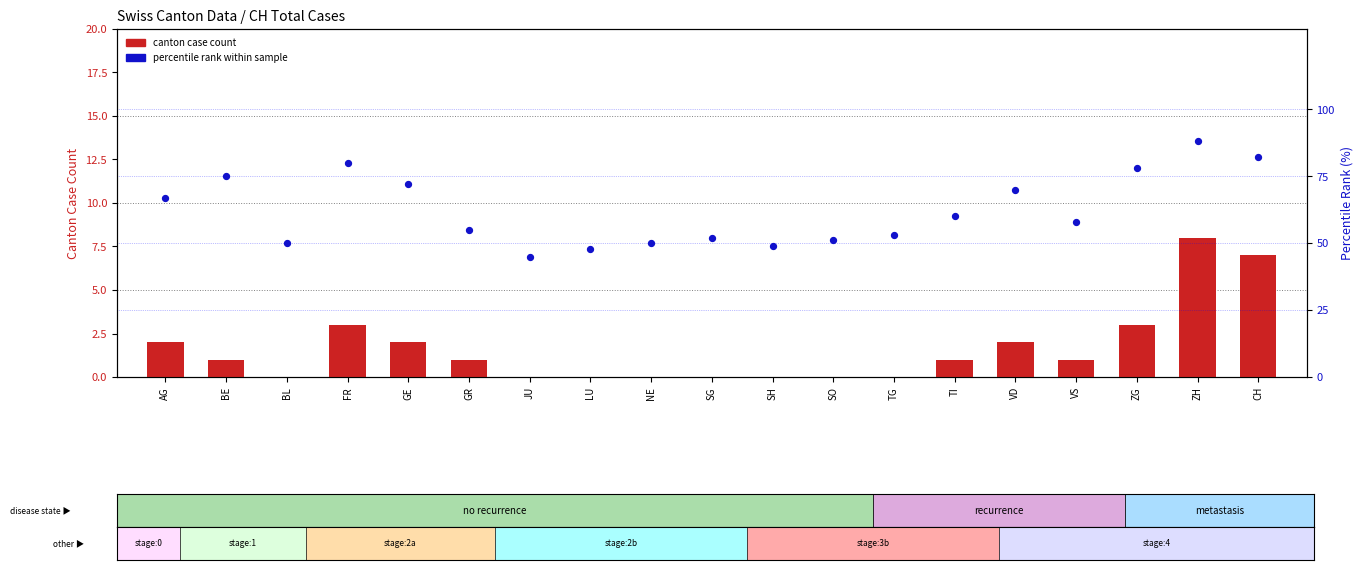

Is the value of canton case count at GE greater than the value of percentile rank within sample at SG?

No